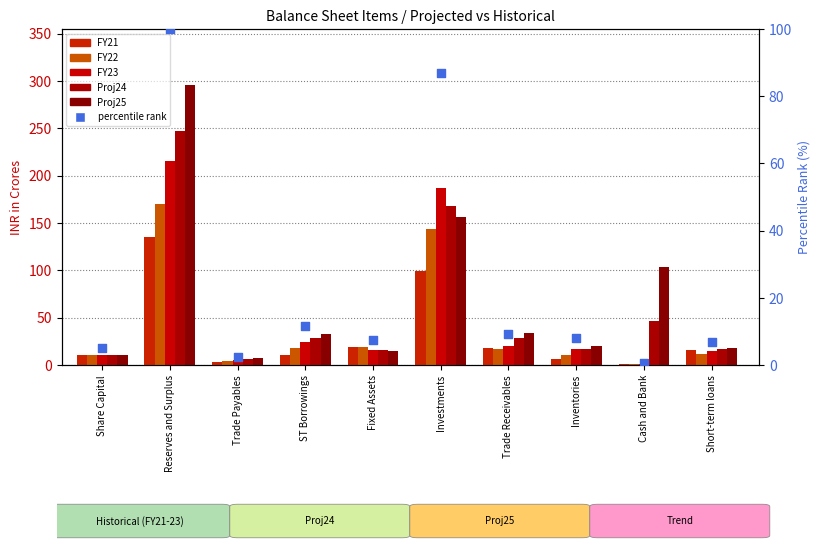

At which category is the sum across all series the highest?

Reserves and Surplus